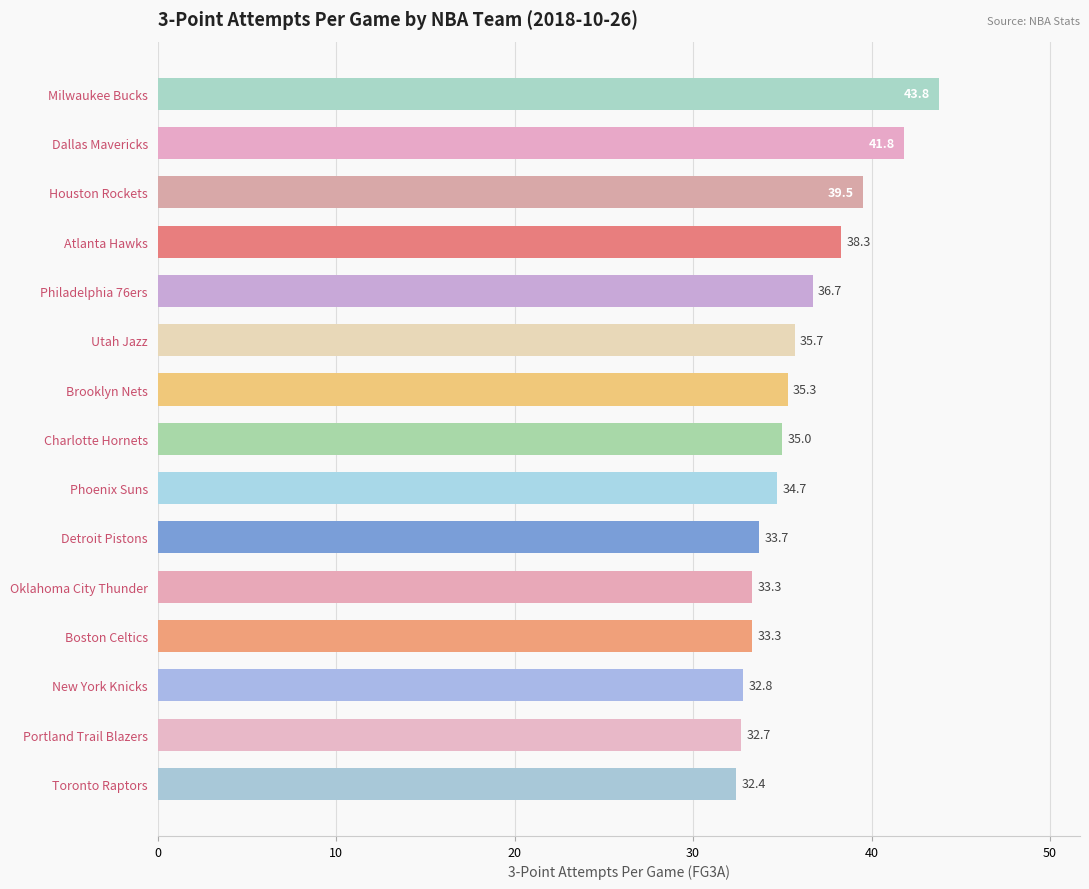

What is the change in value from Detroit Pistons to Portland Trail Blazers?

-1.0